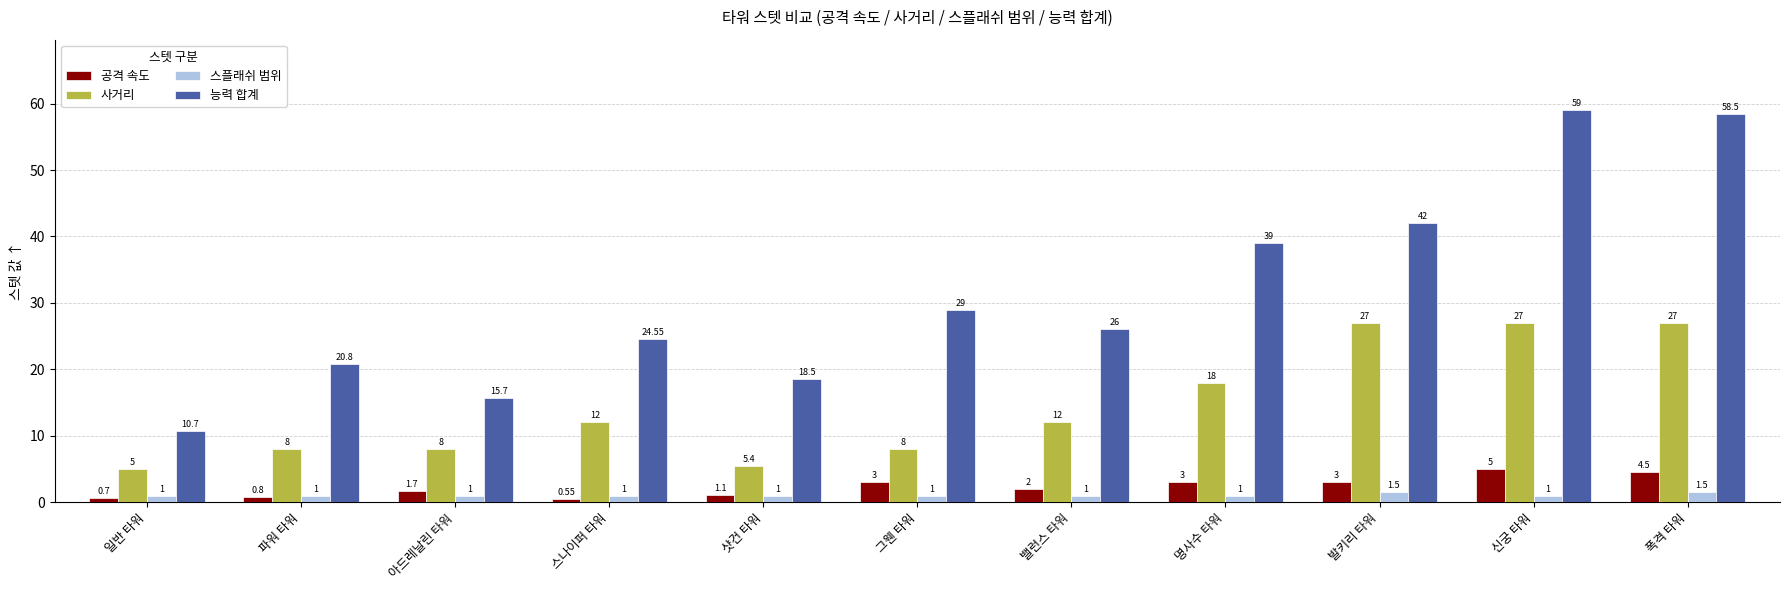

What are all the series names shown in the legend?

공격 속도, 사거리, 스플래쉬 범위, 능력 합계